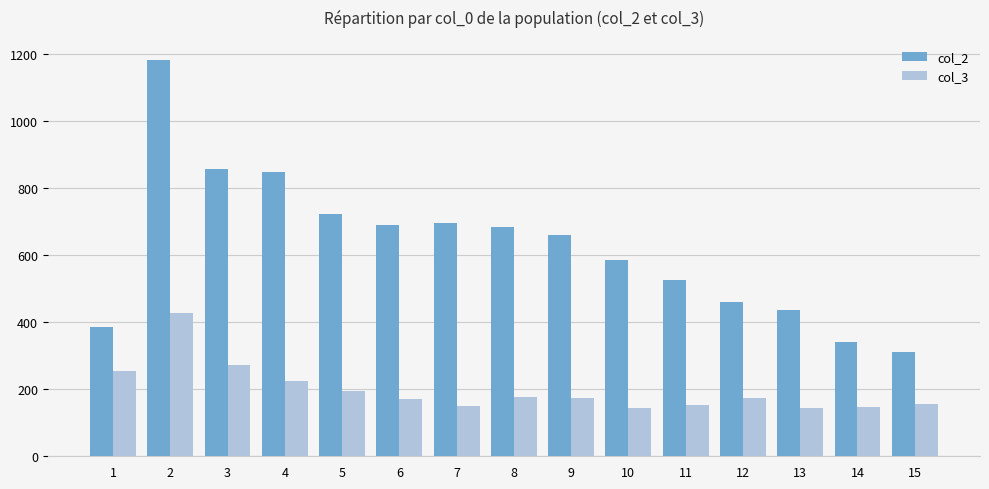

What is the difference between the col_2 values at 13 and 7?

259